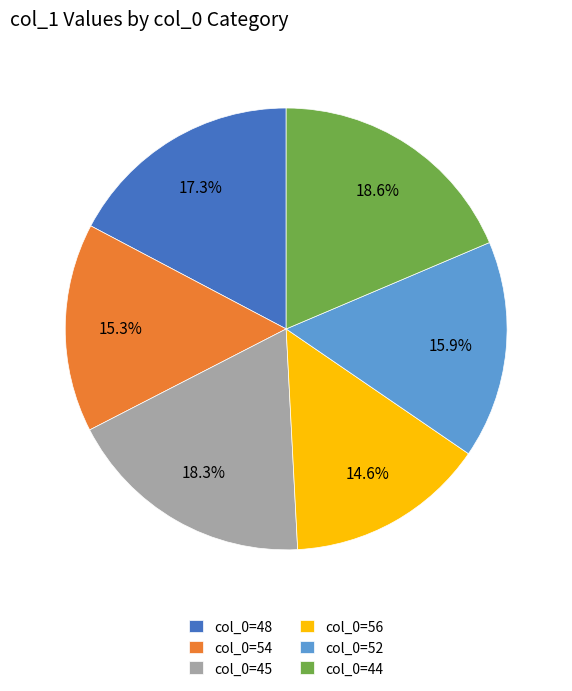

Is there any slice that represents more than half of the pie?

No